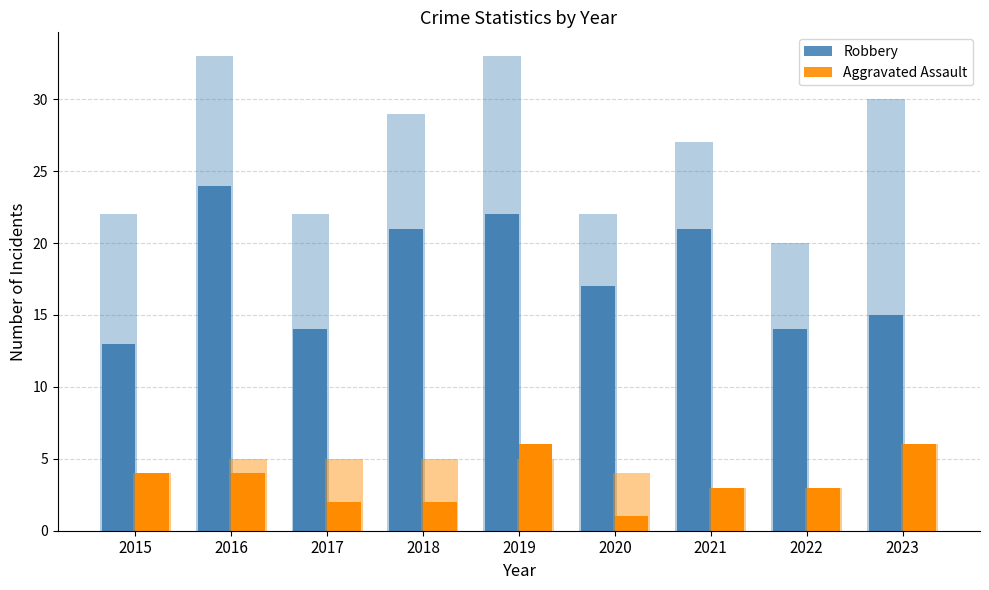

The Robbery series shows 10 at 2021. True or false?

False